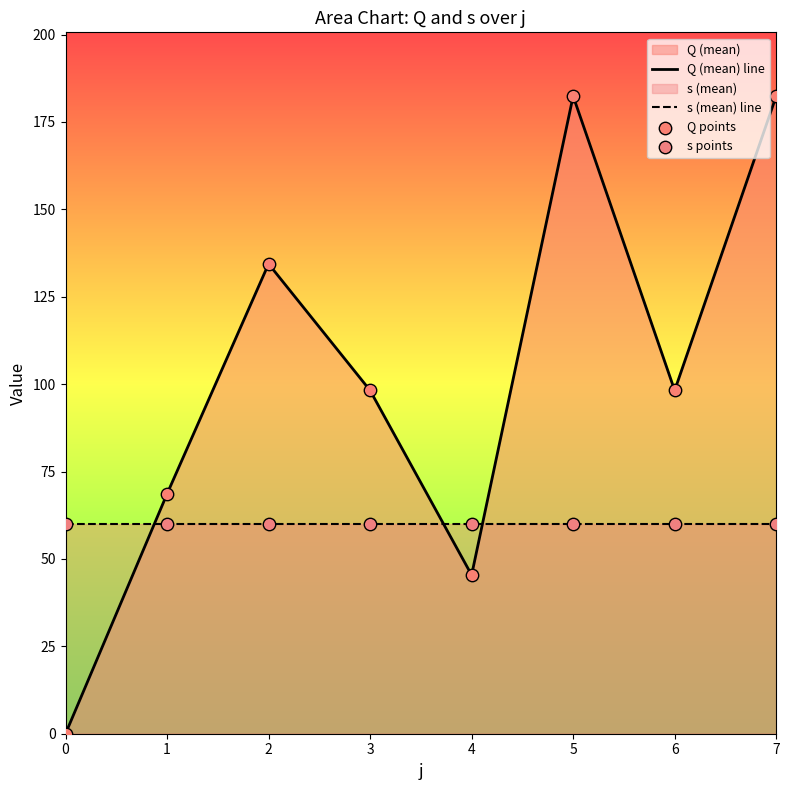

Is it true that s (mean) line equals 60.0 at 0?

True